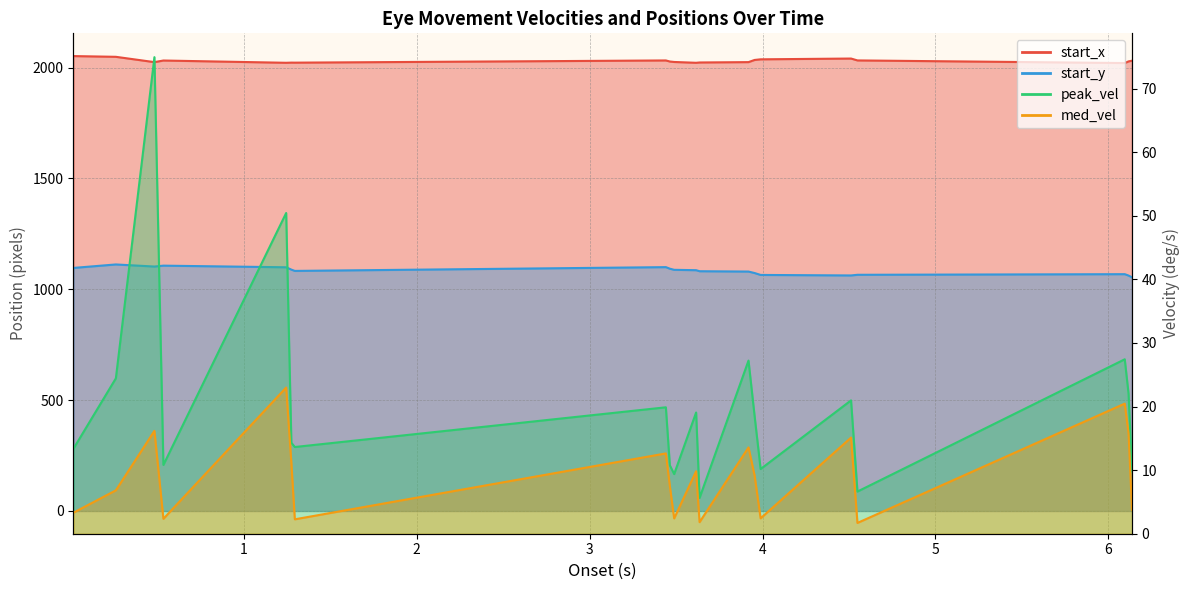

What is the label of the 5th point from the right?

4.512